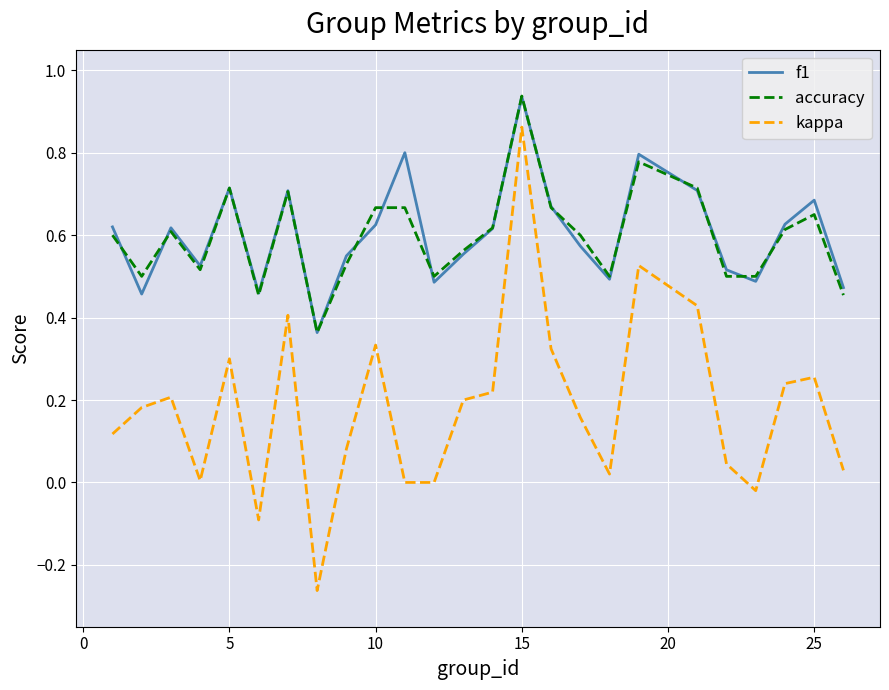

Which series has the widest spread of values?

kappa